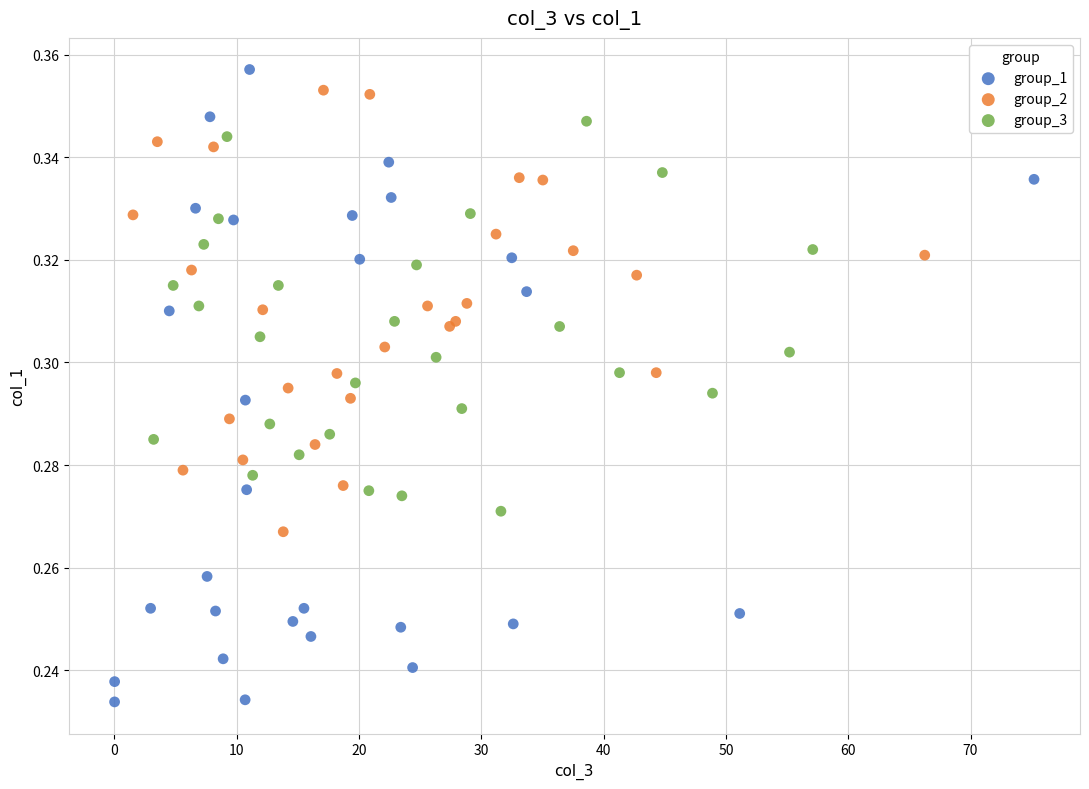

Which series reaches the minimum Y coordinate?

group_1